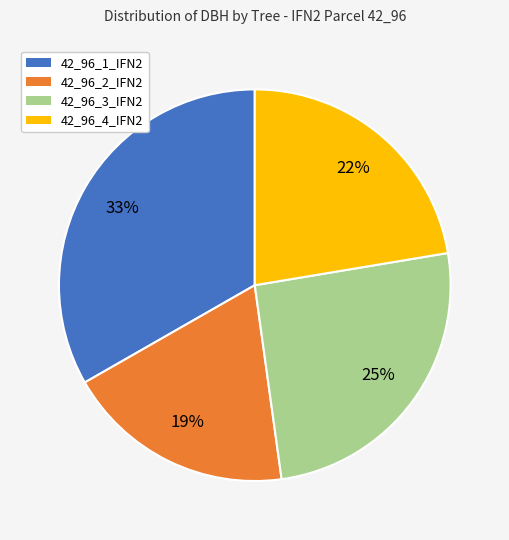

Is the sum of 42_96_2_IFN2 and 42_96_3_IFN2 greater than half?

No